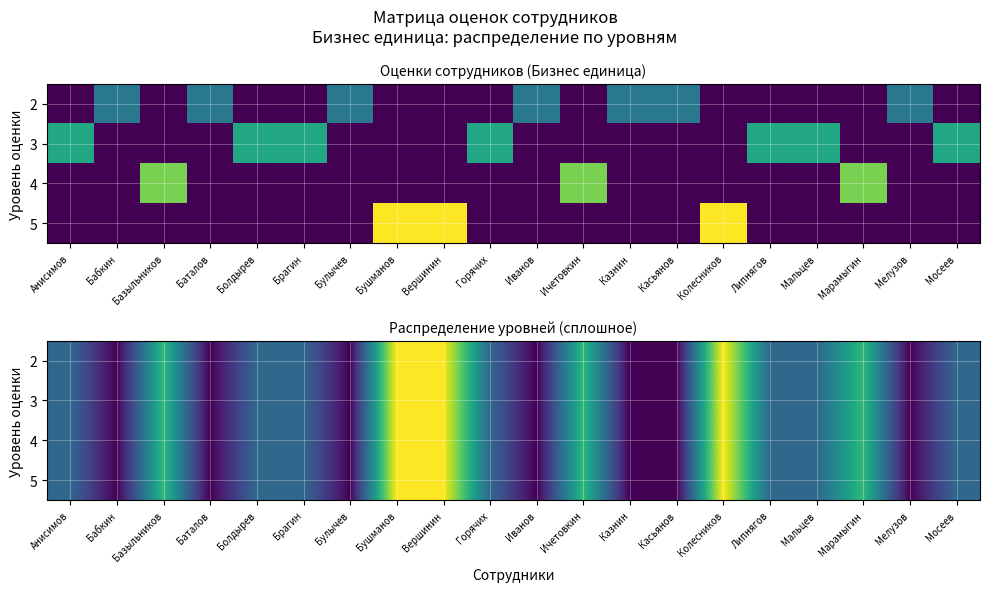

What is the average value of the 3 series?

3